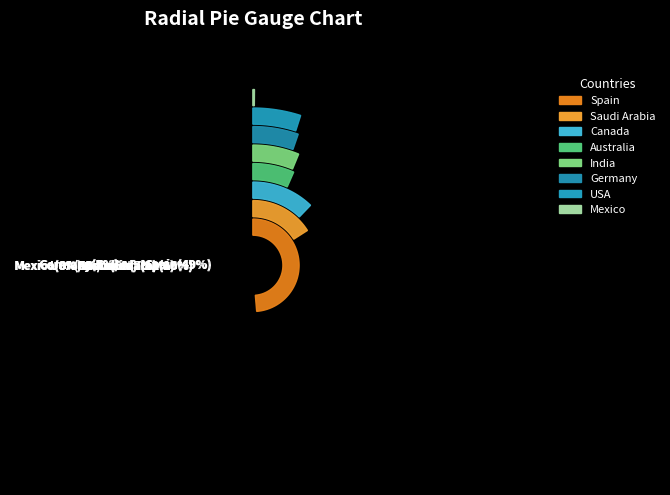

Rank the categories by value from lowest to highest.

Mexico, USA, Germany, India, Australia, Canada, Saudi Arabia, Spain